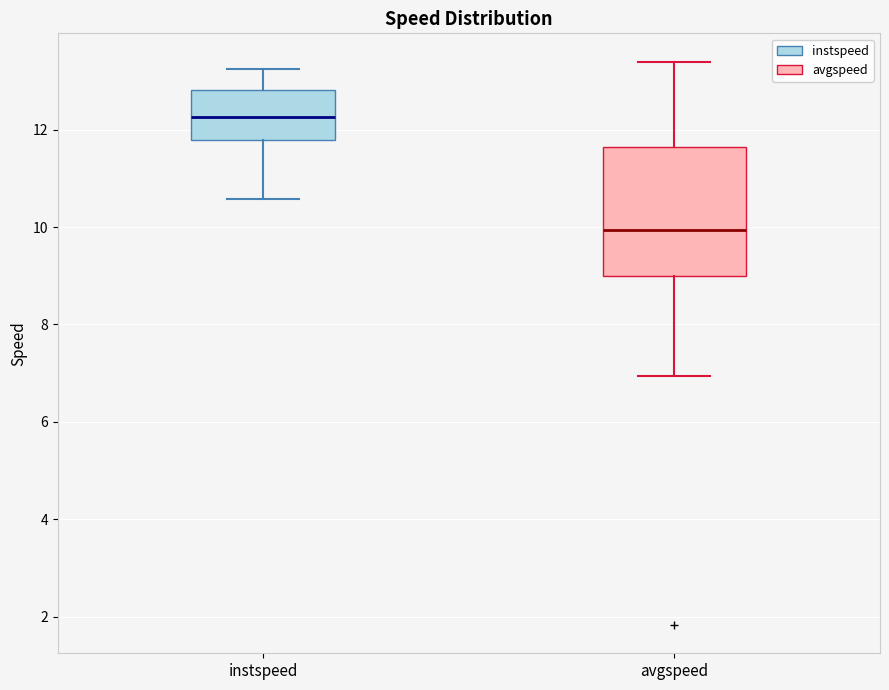

Where does the median line of the box for instspeed sit on the y-axis? The values are not printed on the chart, so give them approximately, as read against the axis.

12.2